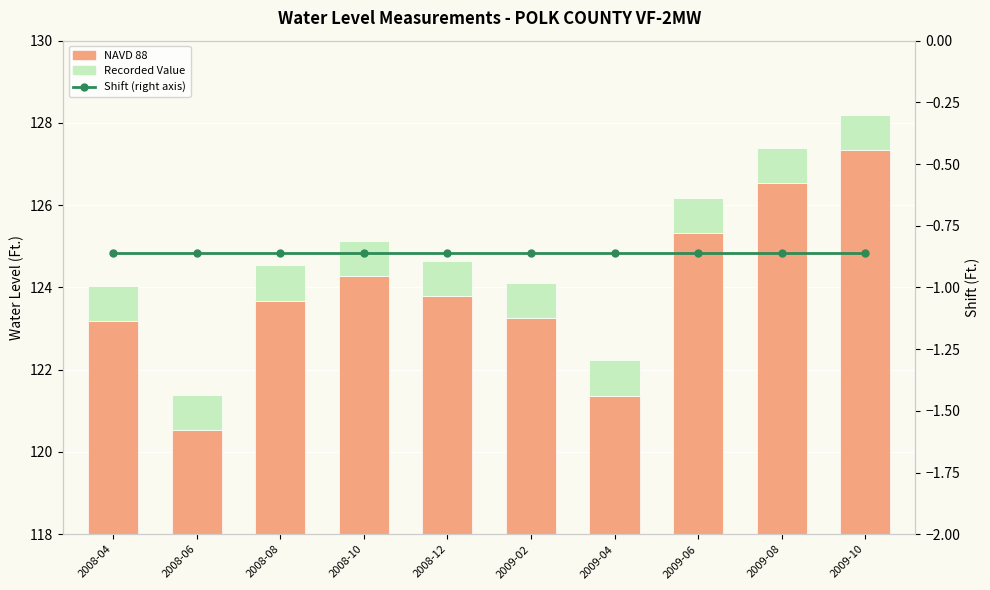

At which label is Shift closest to 0?

2008-04